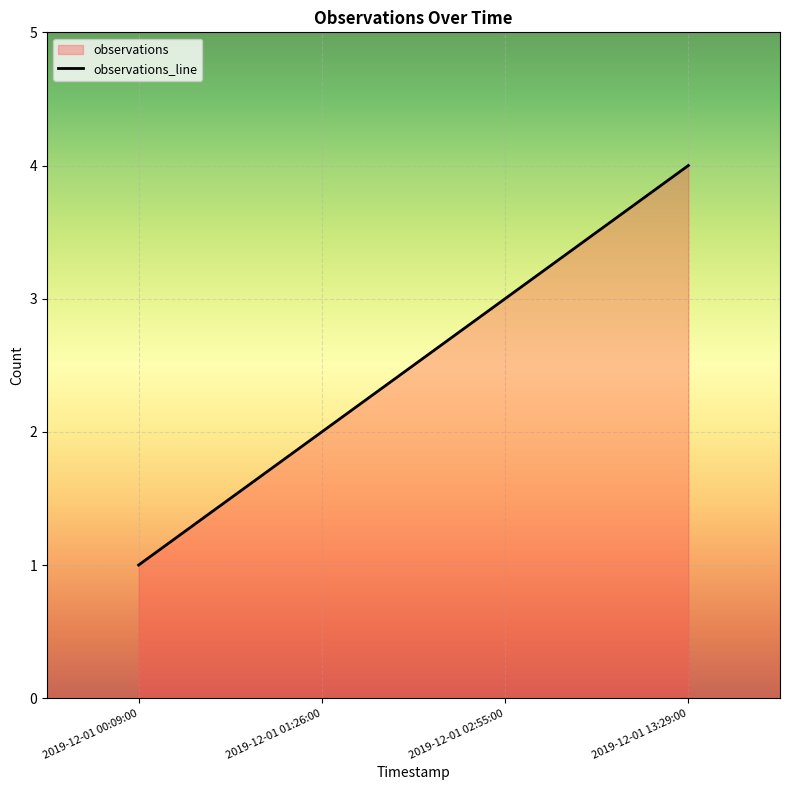

What is the label of the 2nd point from the right?

2019-12-01 02:55:00